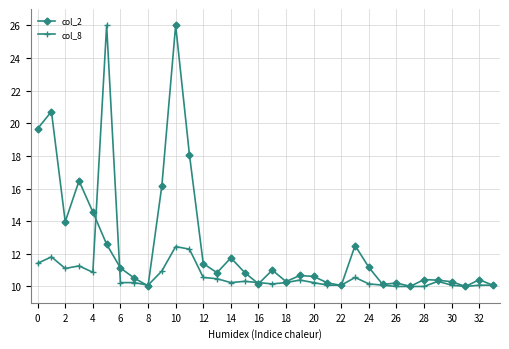

Which series has the largest total across all categories?

col_2